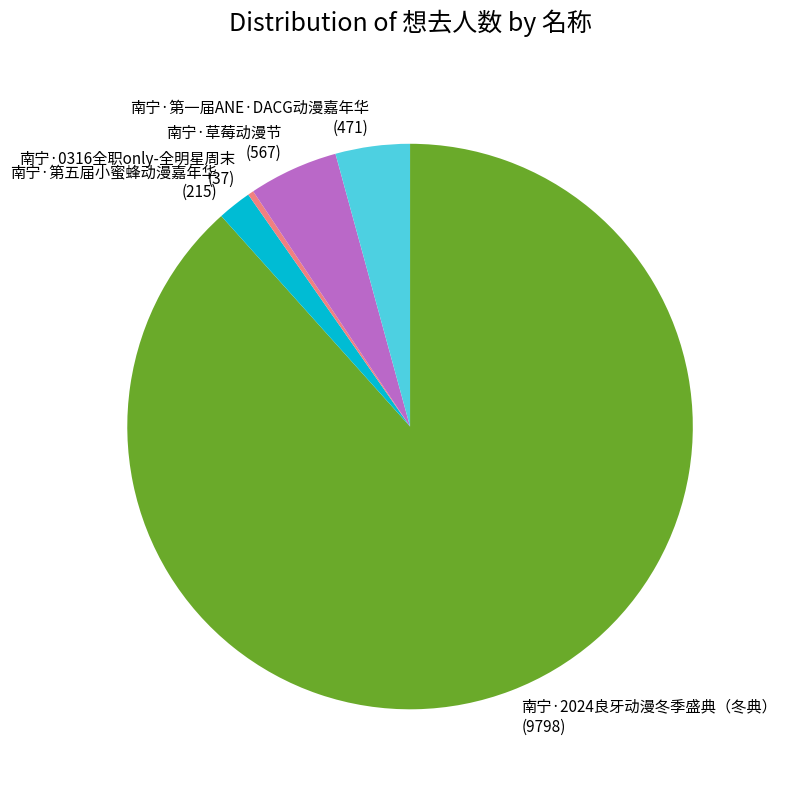

Does 南宁·第五届小蜜蜂动漫嘉年华 account for over 50% of the chart?

No